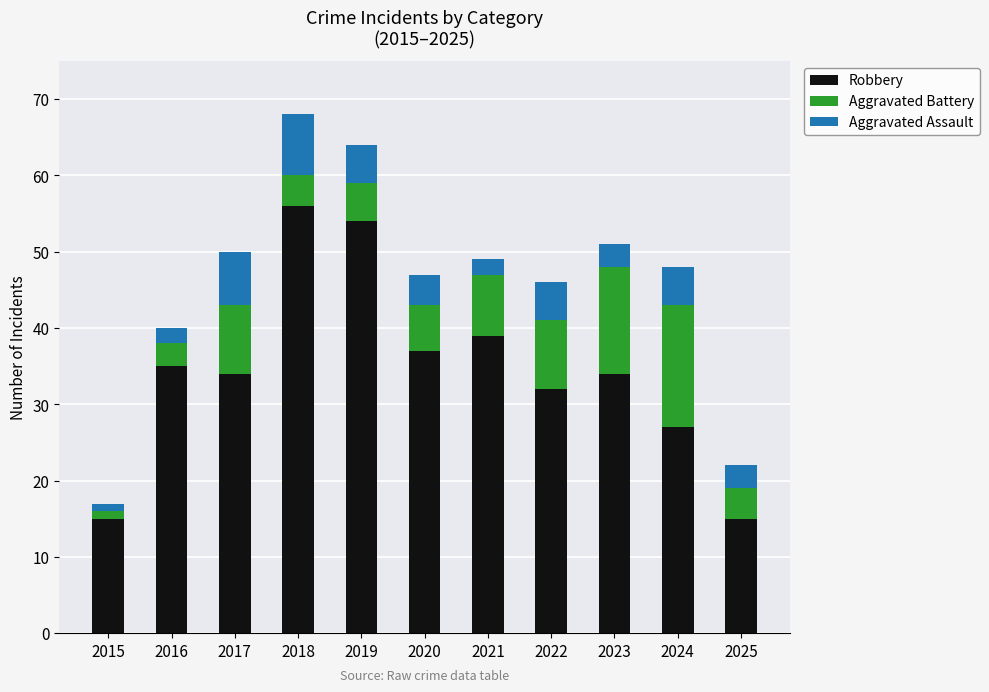

What is the approximate value of Robbery at 2019, to the nearest 5?

55